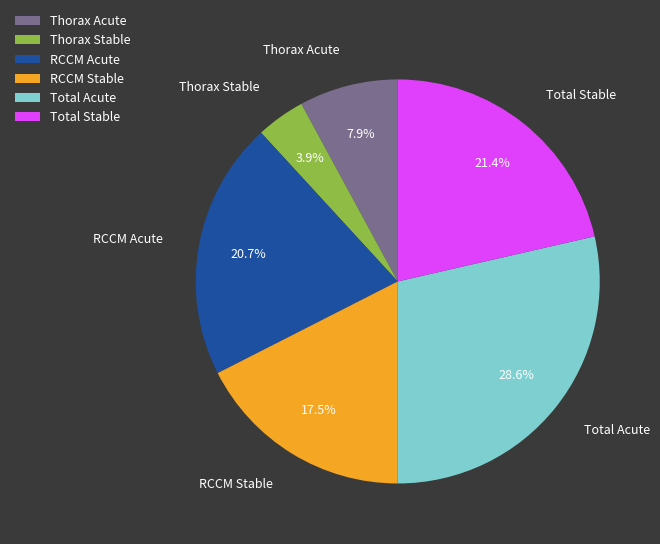

To the nearest percent, what is the difference between the Total Stable and Thorax Stable slice percentages?

18%